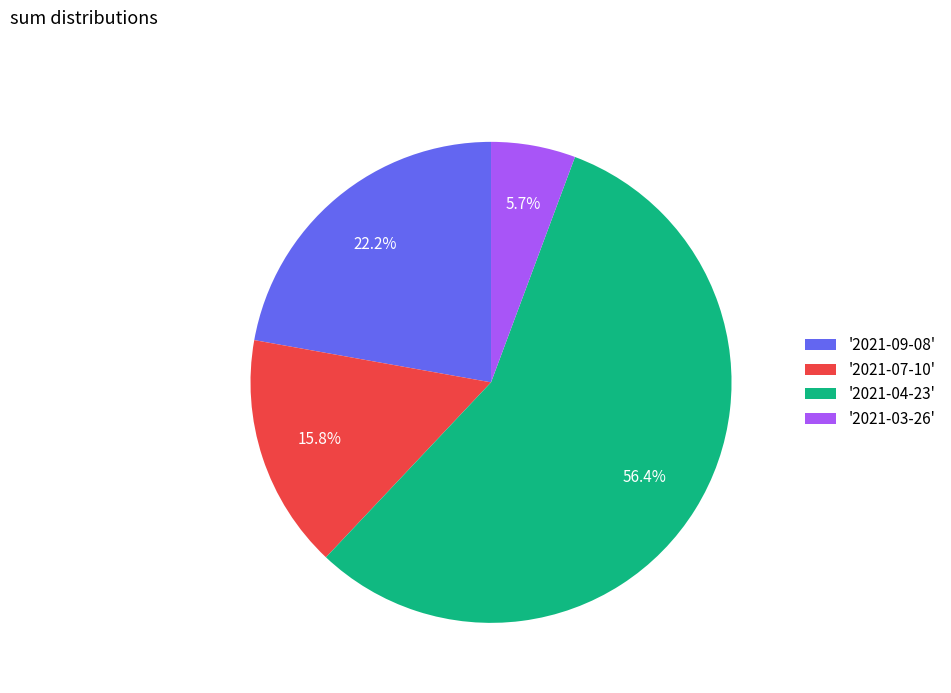

What is the largest slice in the pie chart?

'2021-04-23'